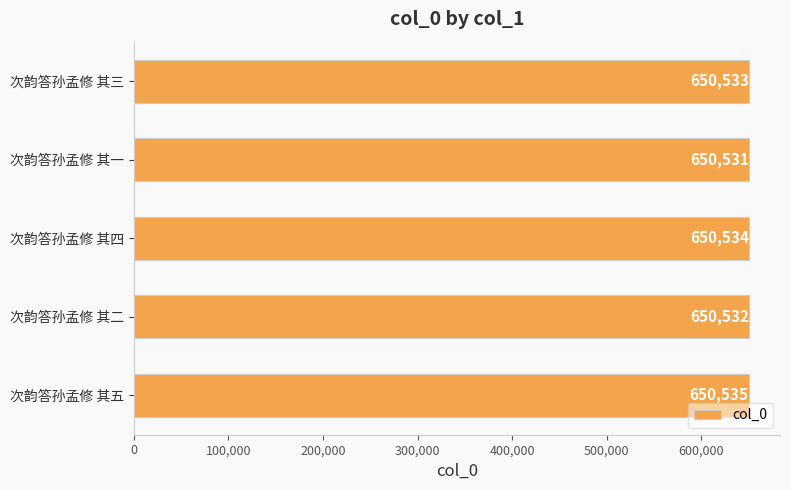

Which has a higher value, 次韵答孙孟修 其四 or 次韵答孙孟修 其五?

次韵答孙孟修 其五